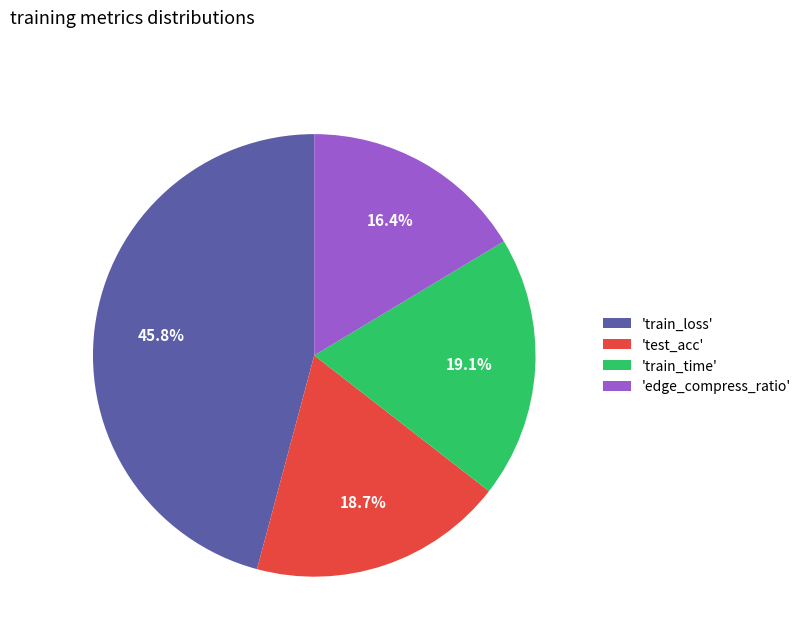

Combined, do 'edge_compress_ratio' and 'test_acc' account for over 50%?

No